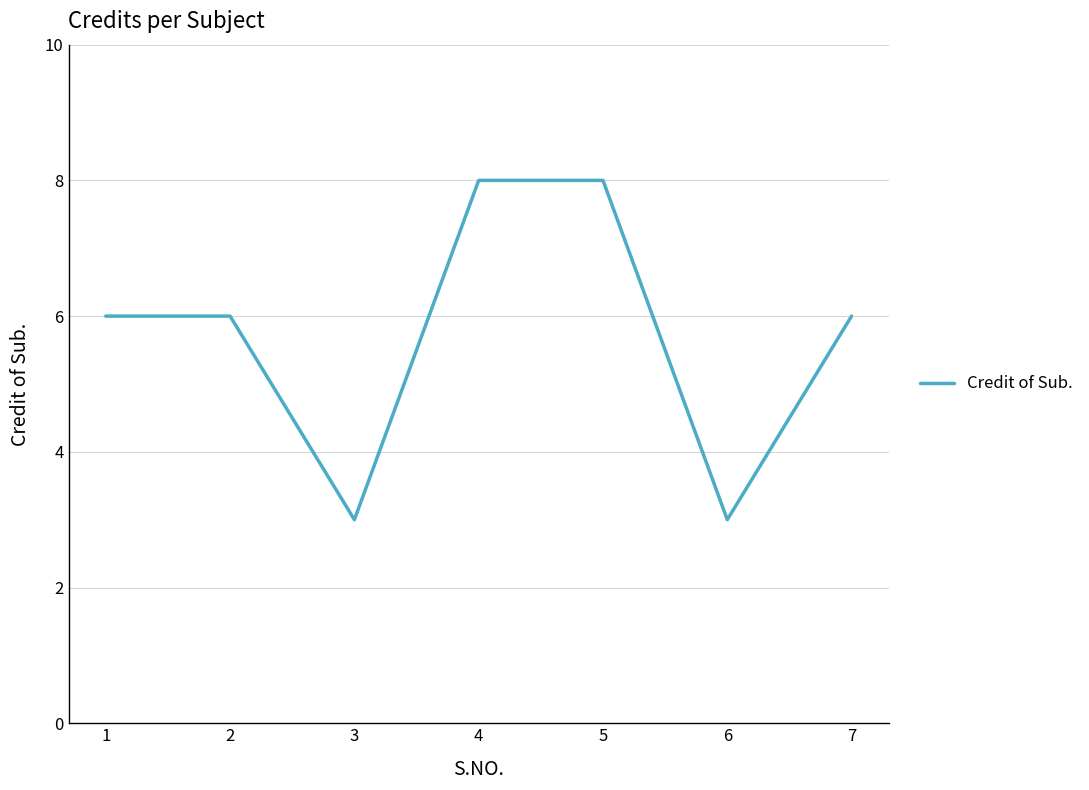

True or false: the data shows 3 at 6.

True